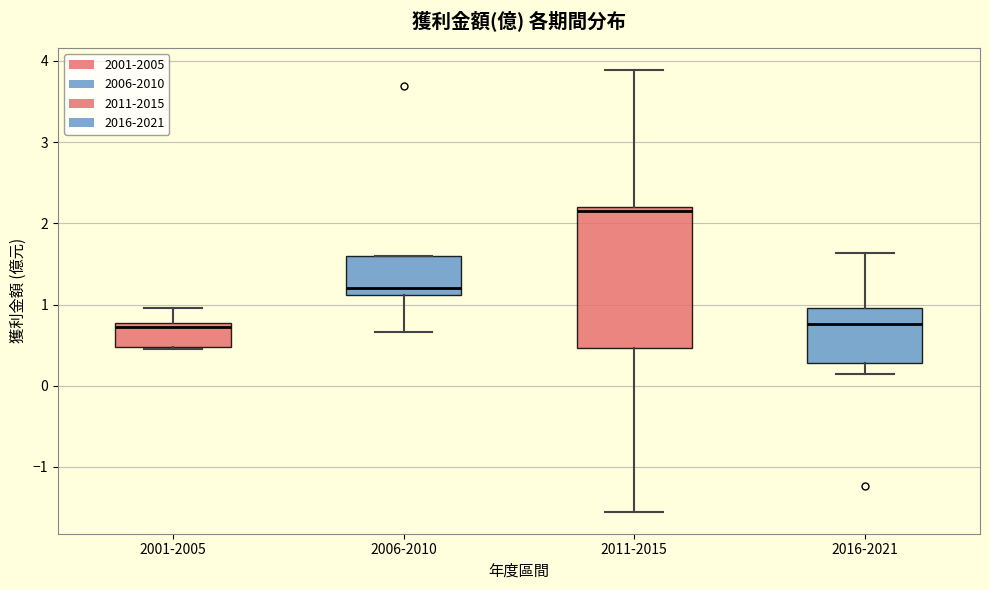

Which box's median line is the highest?

2011-2015